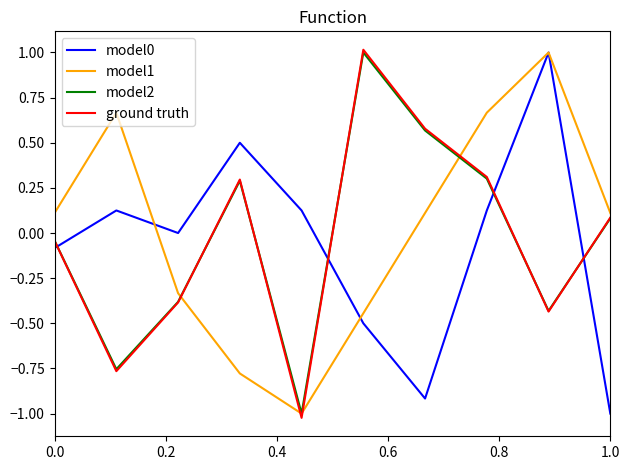

True or false: model1 has more than 1 interior local peaks.

True